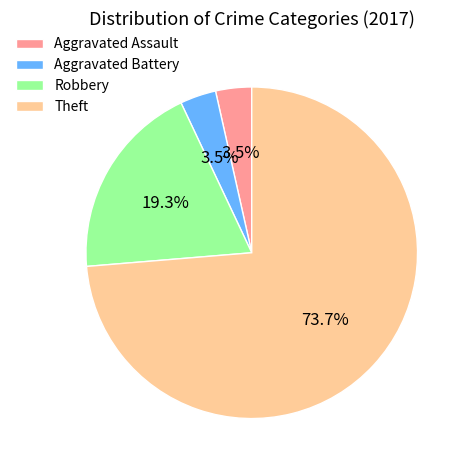

Between Theft and Aggravated Assault, which is larger?

Theft